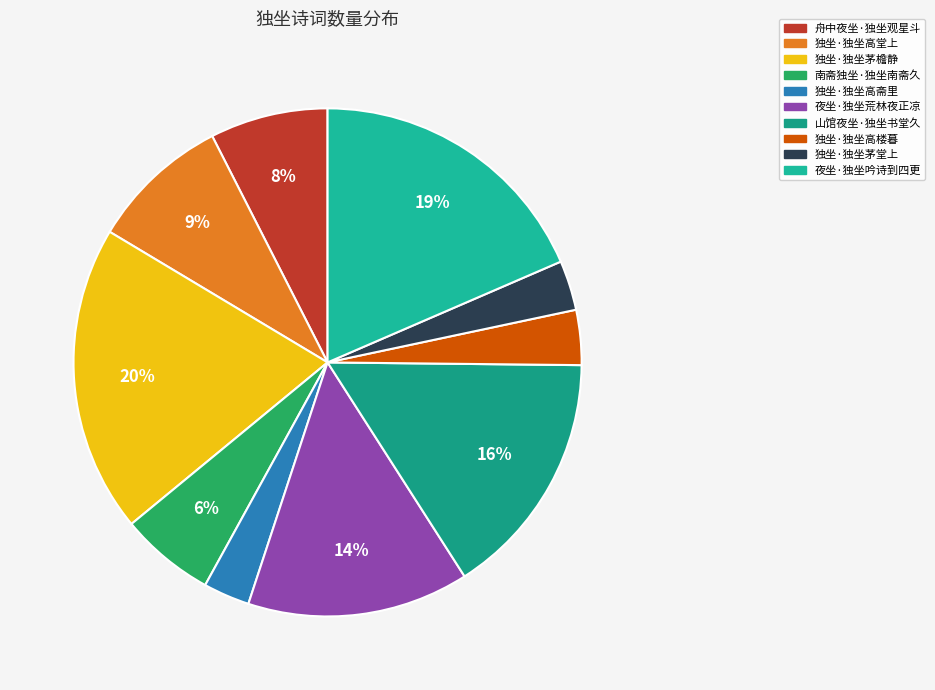

Is there a majority slice in this chart?

No